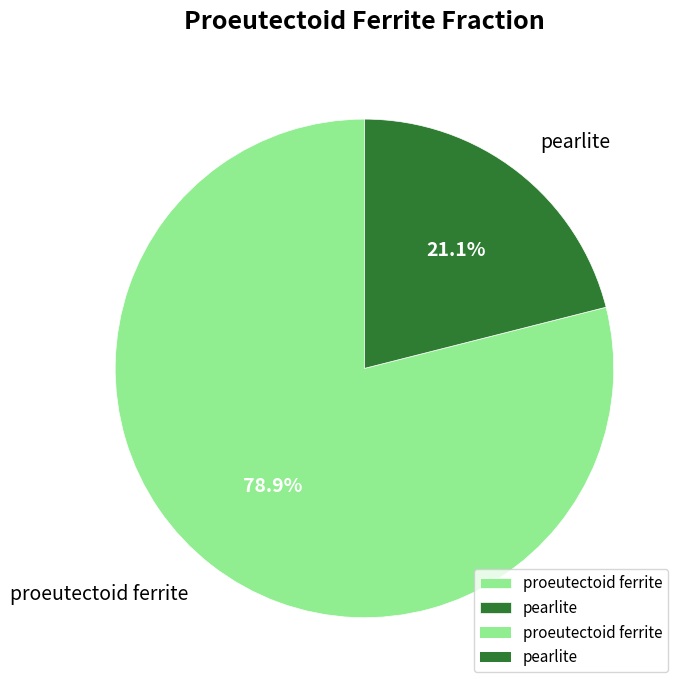

What percentage is the pearlite slice, to the nearest percent?

21%